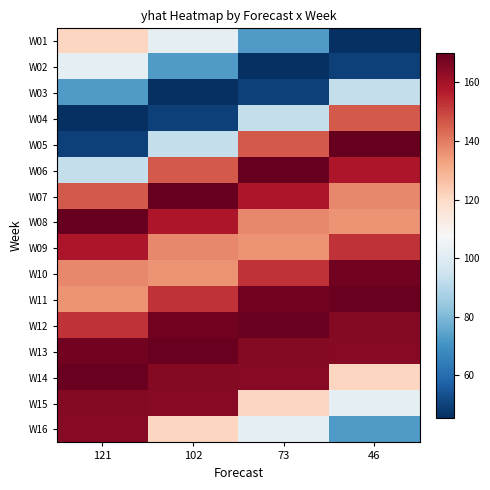

Reading left to right, extract all data points from this chart.

W01: 121=121.3	102=101.7	73=72.6	46=45.5
W02: 121=101.7	102=72.6	73=45.5	46=49.6
W03: 121=72.6	102=45.5	73=49.6	46=92.9
W04: 121=45.5	102=49.6	73=92.9	46=145.9
W05: 121=49.6	102=92.9	73=145.9	46=170.1
W06: 121=92.9	102=145.9	73=170.1	46=158.1
W07: 121=145.9	102=170.1	73=158.1	46=137.5
W08: 121=170.1	102=158.1	73=137.5	46=136.0
W09: 121=158.1	102=137.5	73=136.0	46=152.8
W10: 121=137.5	102=136.0	73=152.8	46=167.7
W11: 121=136.0	102=152.8	73=167.7	46=169.3
W12: 121=152.8	102=167.7	73=169.3	46=164.9
W13: 121=167.7	102=169.3	73=164.9	46=164.2
W14: 121=169.3	102=164.9	73=164.2	46=121.3
W15: 121=164.9	102=164.2	73=121.3	46=101.7
W16: 121=164.2	102=121.3	73=101.7	46=72.6